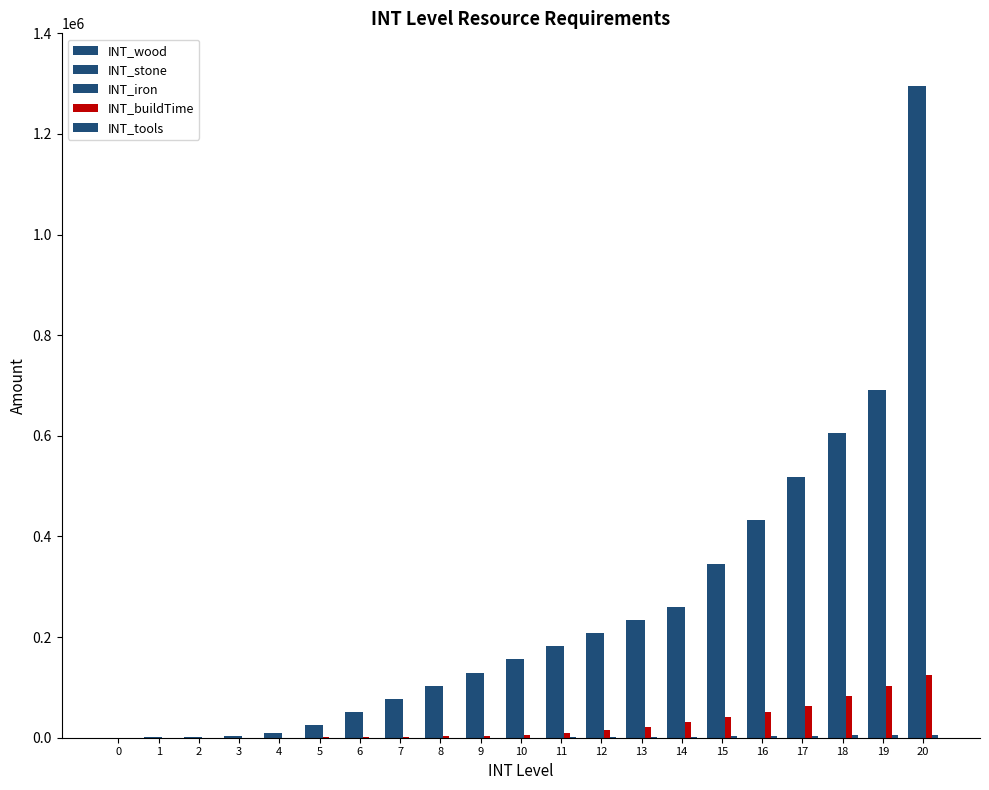

What is the difference between the maximum and minimum values in the INT_wood series?

1296000